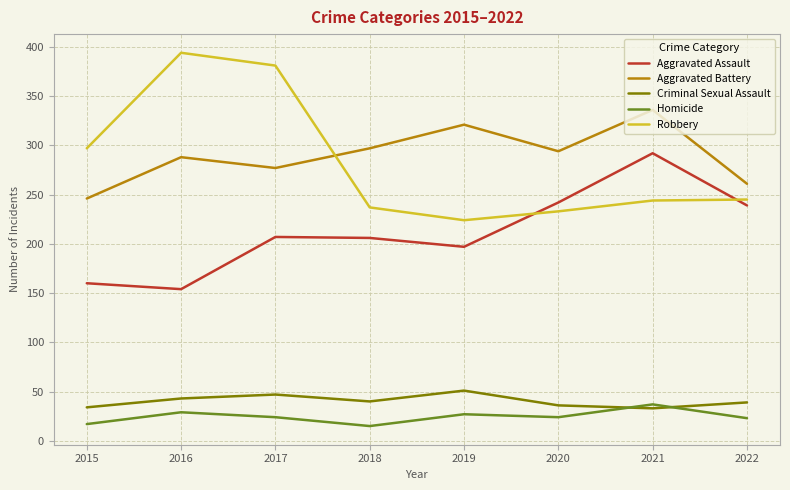

True or false: Criminal Sexual Assault and Aggravated Assault intersect in this chart.

False